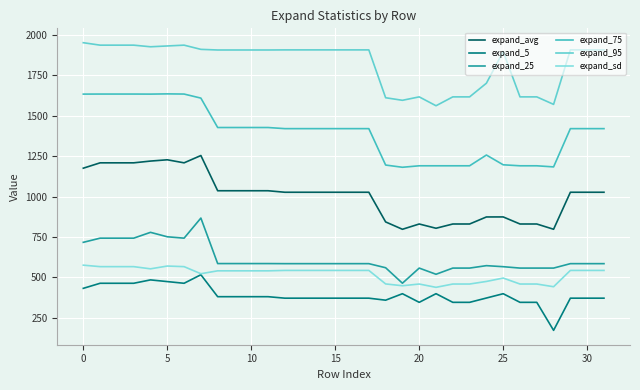

At which label is expand_25 closest to 665?

0